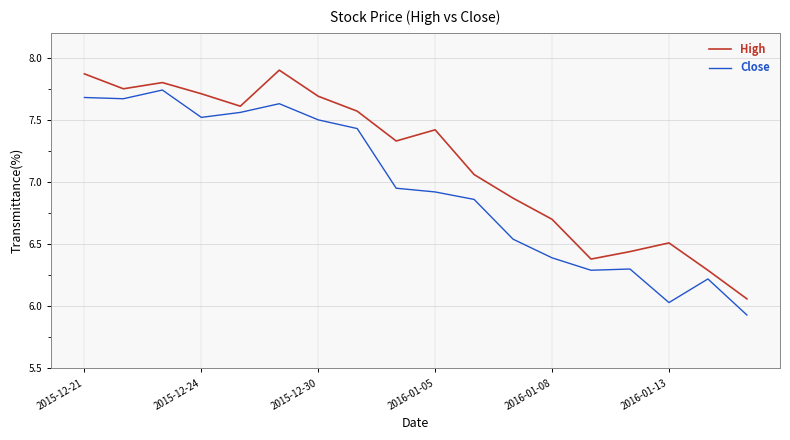

Which series has the largest total across all categories?

High